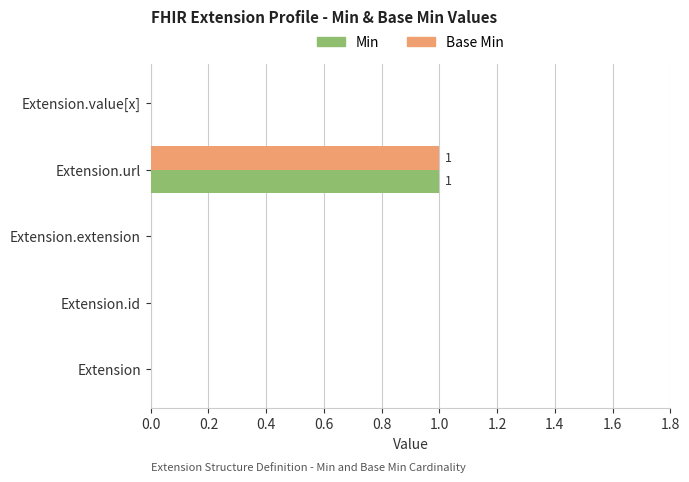

What is the greatest value displayed?

1